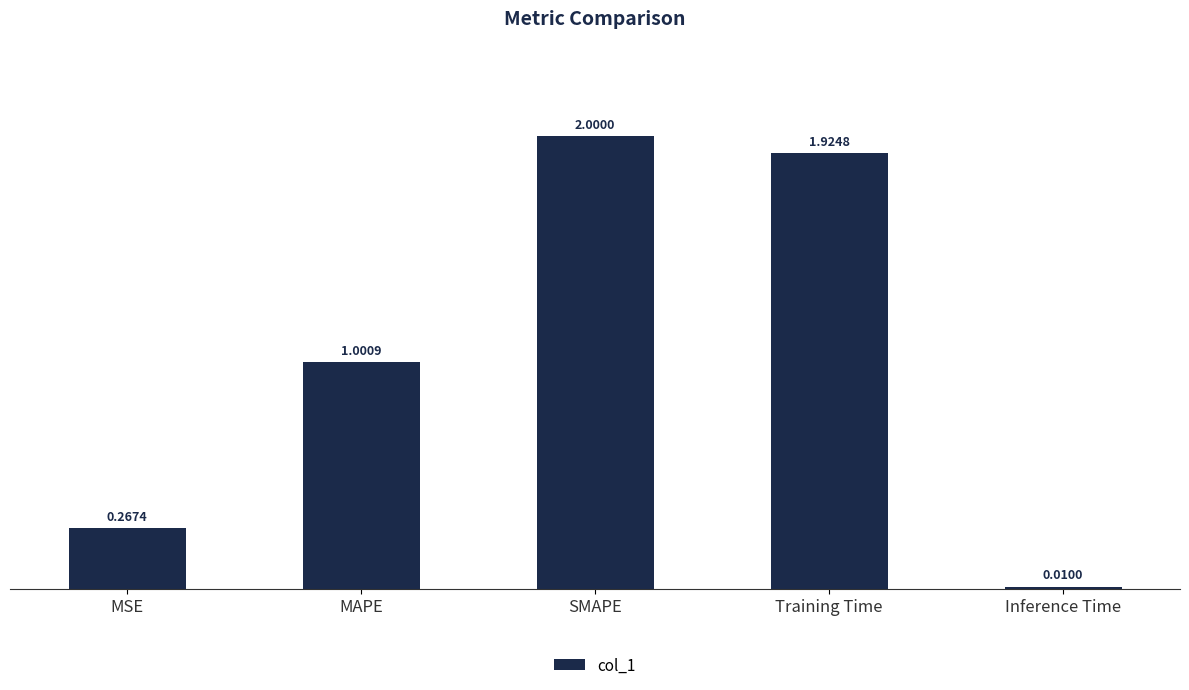

Read the value at SMAPE.

2.0